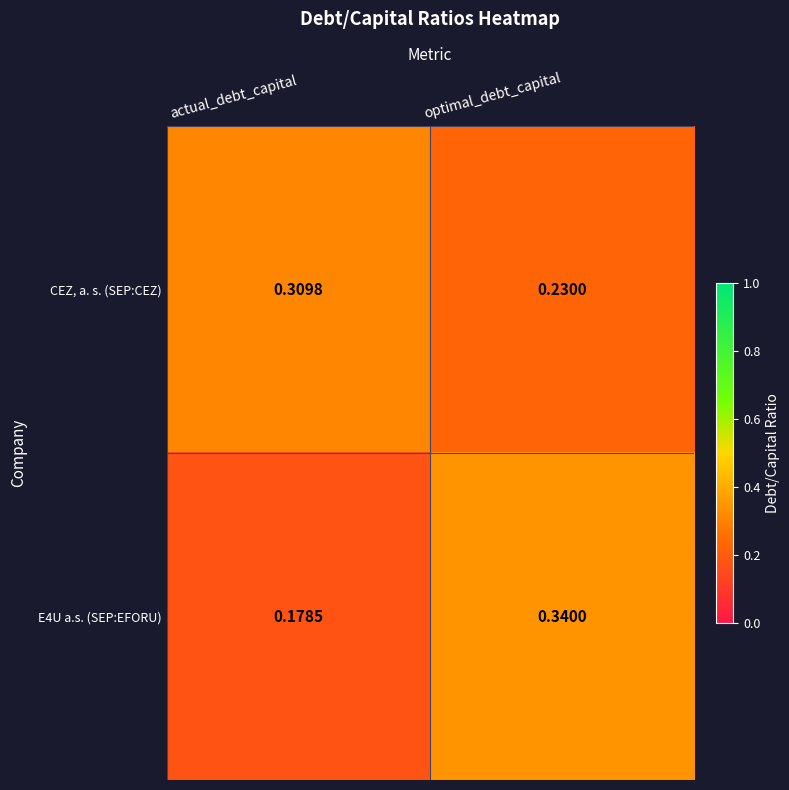

Rank the categories by CEZ, a. s. (SEP:CEZ) value from highest to lowest.

actual_debt_capital, optimal_debt_capital